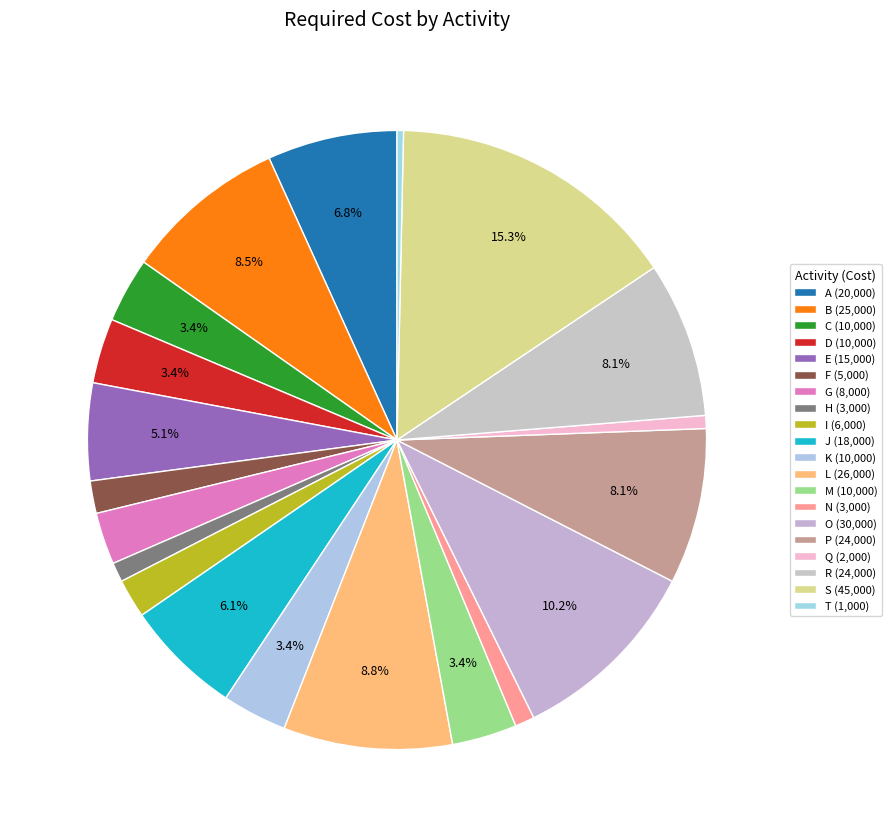

Between S and H, which is larger?

S